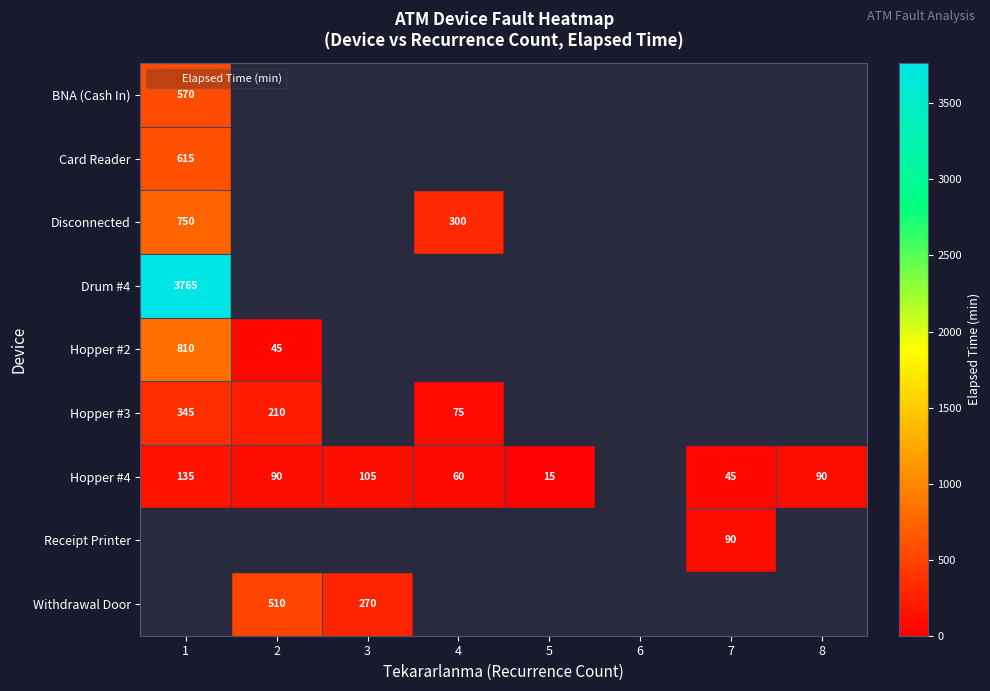

Rank the series at 8 from highest to lowest value.

Hopper #4, BNA (Cash In), Card Reader, Disconnected, Drum #4, Hopper #2, Hopper #3, Receipt Printer, Withdrawal Door